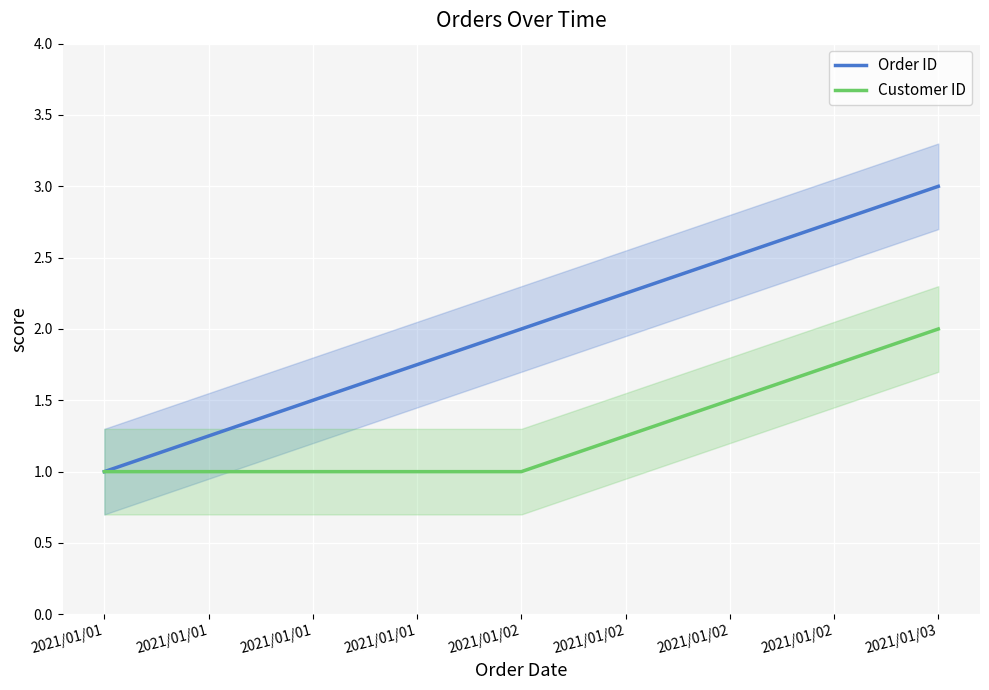

What is the highest value of the Order ID series?

3